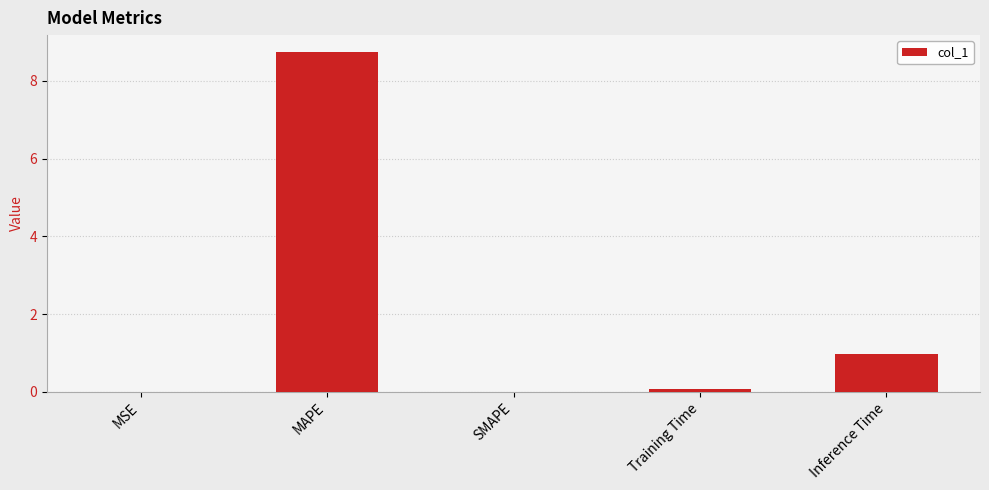

What is the sum of the values at MAPE and Inference Time?

9.7